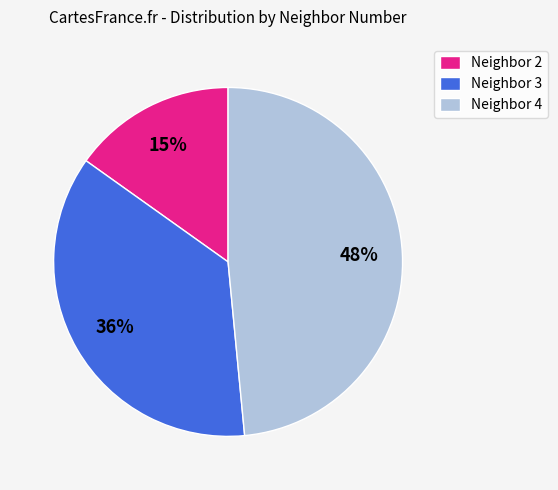

To the nearest percent, what portion does Neighbor 2 represent?

15%